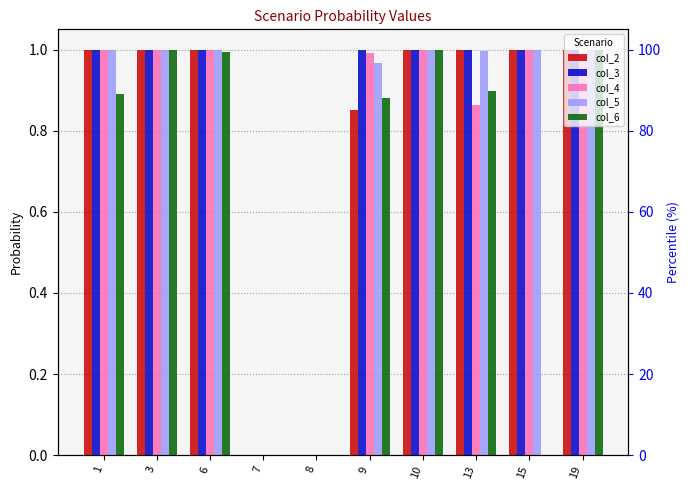

What is the difference between the maximum and minimum values in the col_6 series?

1.0